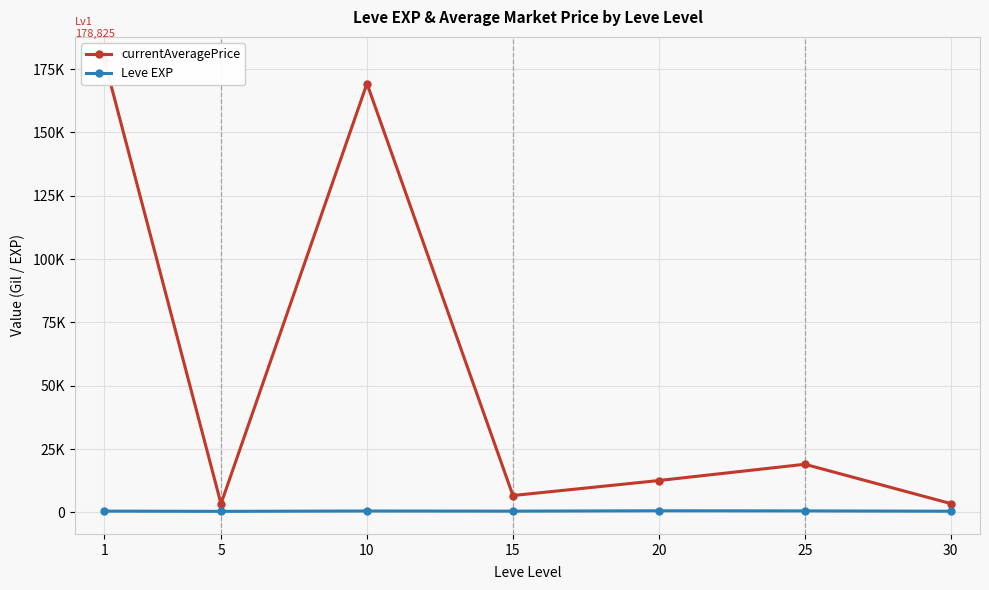

In currentAveragePrice, how many points are lower than both neighbors (excluding endpoints)?

2